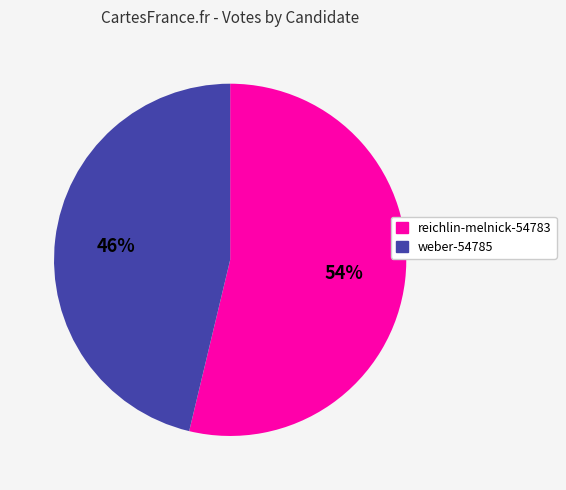

Is it true that reichlin-melnick-54783 is 54% of the pie?

True